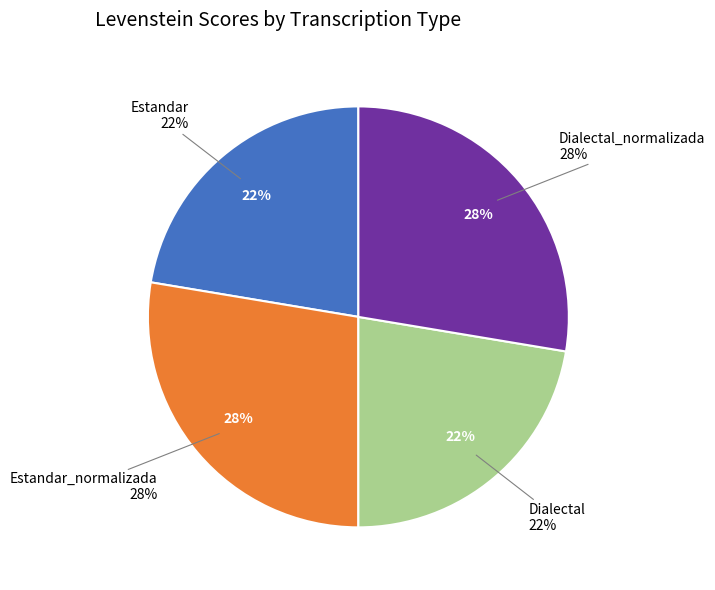

Does Dialectal account for over 50% of the chart?

No